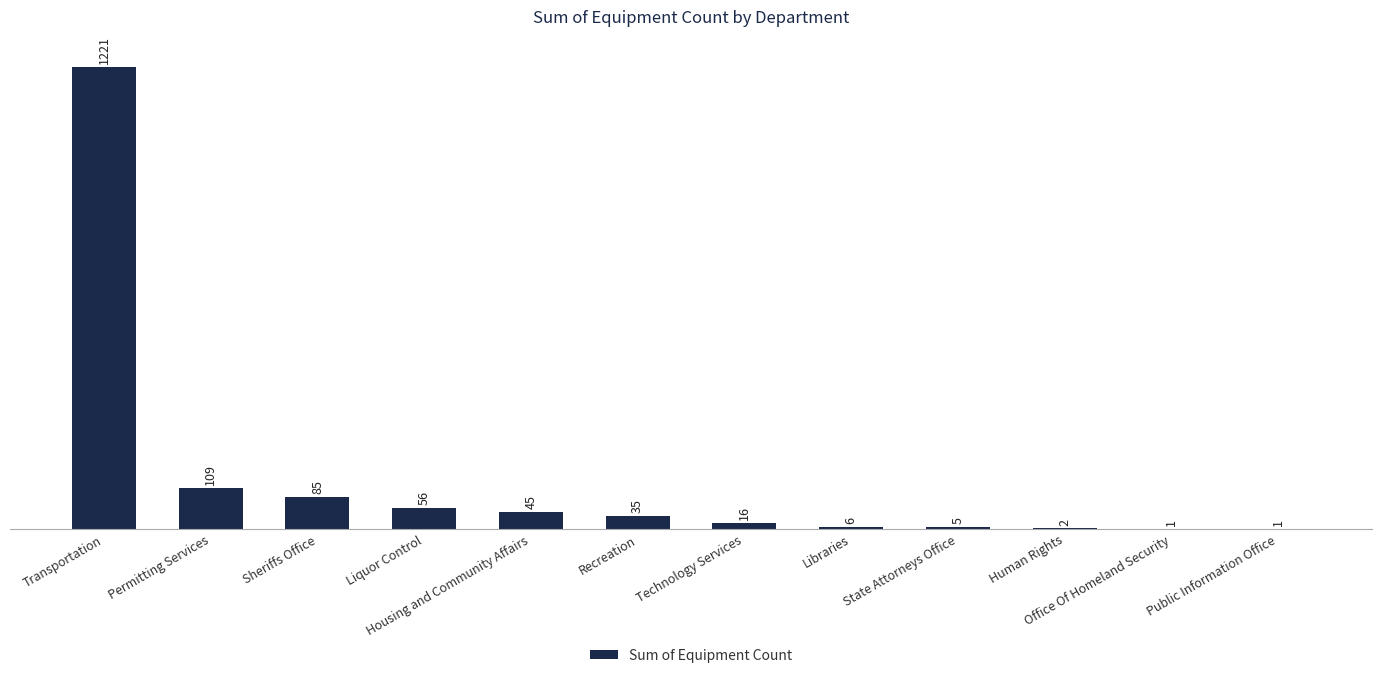

Reading right to left, extract all data points from this chart.

Public Information Office=1	Office Of Homeland Security=1	Human Rights=2	State Attorneys Office=5	Libraries=6	Technology Services=16	Recreation=35	Housing and Community Affairs=45	Liquor Control=56	Sheriffs Office=85	Permitting Services=109	Transportation=1221